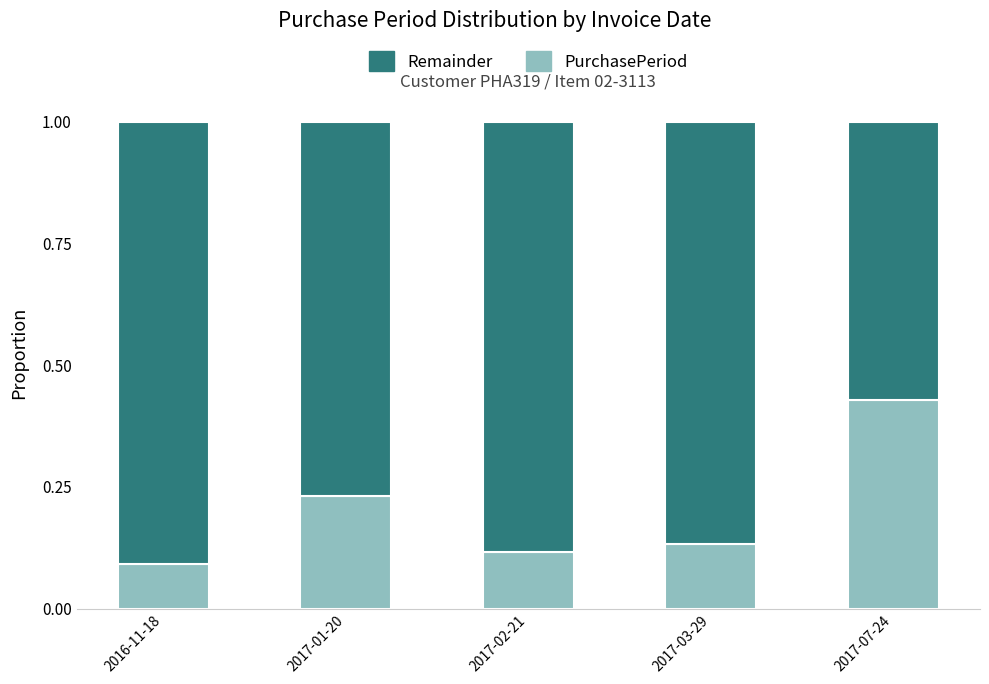

What is the total value across all series at 2017-03-29?

1.0